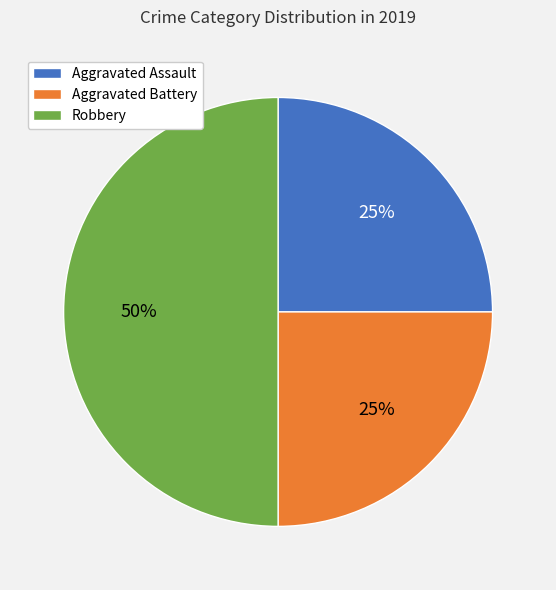

What percentage is the Robbery slice, to the nearest percent?

50%